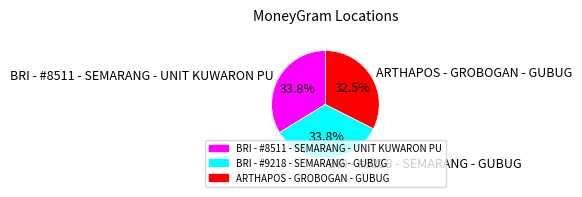

True or false: ARTHAPOS - GROBOGAN - GUBUG accounts for 41% of the total.

False